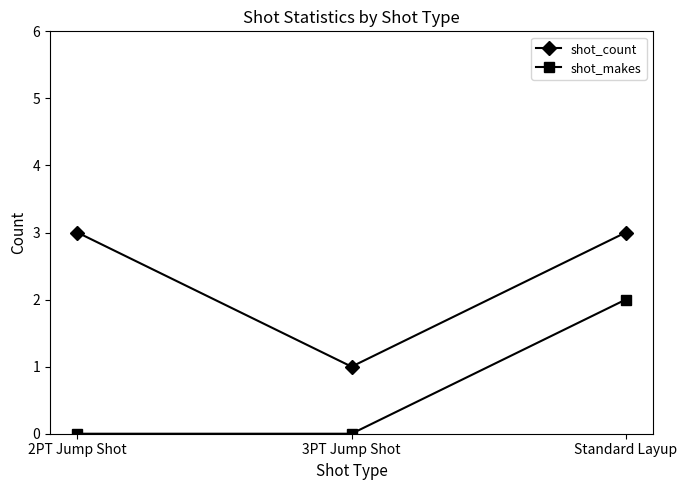

True or false: shot_makes has a value of 0 at 2PT Jump Shot.

True